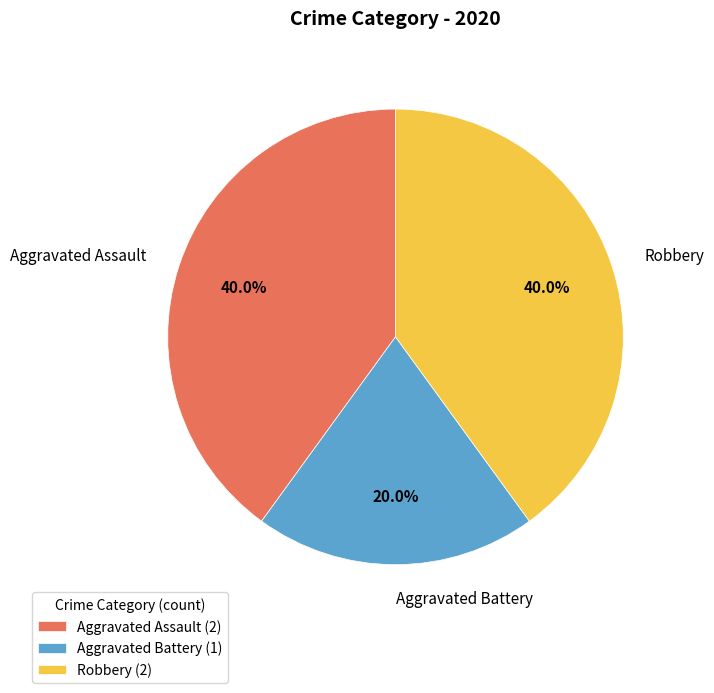

How many slices are in this pie chart?

3